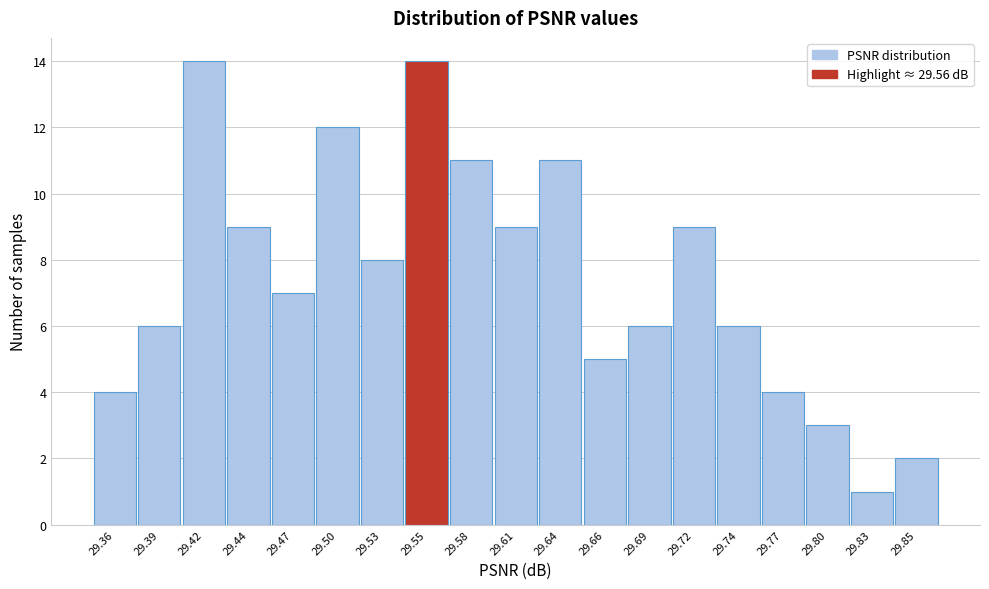

Reading right to left, extract all data points from this chart.

29.85=2	29.83=1	29.80=3	29.77=4	29.74=6	29.72=9	29.69=6	29.66=5	29.64=11	29.61=9	29.58=11	29.55=14	29.53=8	29.50=12	29.47=7	29.44=9	29.42=14	29.39=6	29.36=4